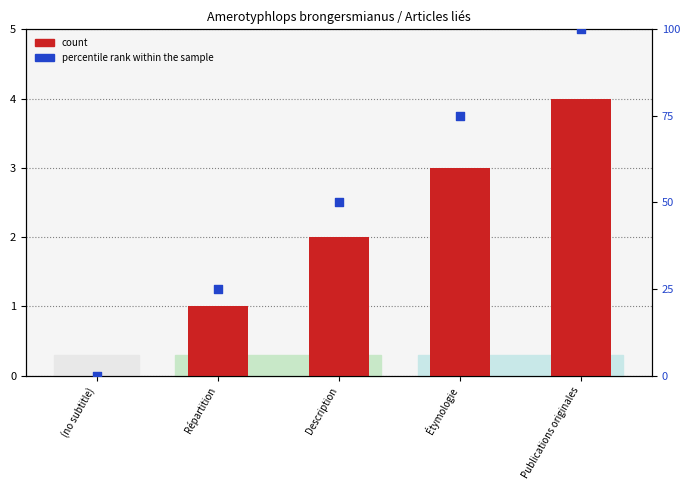

Which series has the largest Y range (max minus min)?

percentile rank within the sample